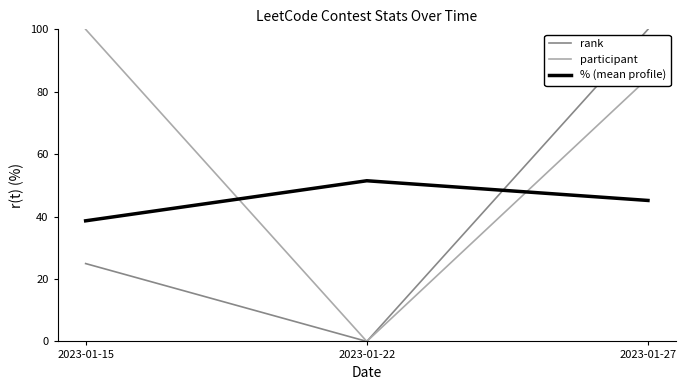

What is the difference between the participant values at 2023-01-22 and 2023-01-27?

84.4